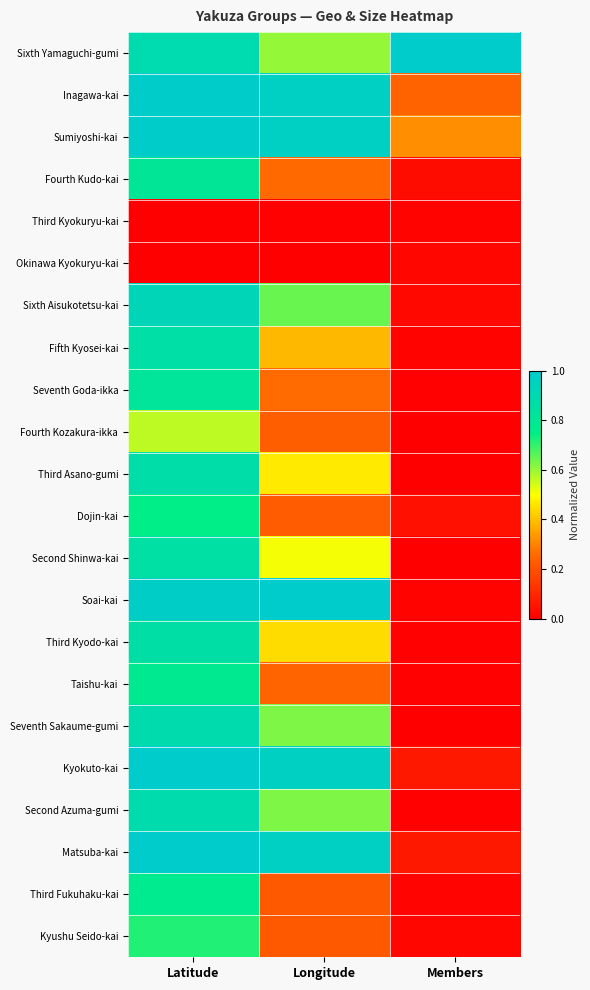

Reading left to right, what are all the values shown in this chart?

Sixth Yamaguchi-gumi: Latitude=0.9	Longitude=0.6	Members=1.0
Inagawa-kai: Latitude=1.0	Longitude=1.0	Members=0.2
Sumiyoshi-kai: Latitude=1.0	Longitude=1.0	Members=0.3
Fourth Kudo-kai: Latitude=0.8	Longitude=0.3	Members=0.0
Third Kyokuryu-kai: Latitude=0.0	Longitude=0.0	Members=0.0
Okinawa Kyokuryu-kai: Latitude=0.0	Longitude=0.0	Members=0.0
Sixth Aisukotetsu-kai: Latitude=0.9	Longitude=0.6	Members=0.0
Fifth Kyosei-kai: Latitude=0.9	Longitude=0.4	Members=0.0
Seventh Goda-ikka: Latitude=0.8	Longitude=0.3	Members=0.0
Fourth Kozakura-ikka: Latitude=0.6	Longitude=0.2	Members=0.0
Third Asano-gumi: Latitude=0.9	Longitude=0.5	Members=0.0
Dojin-kai: Latitude=0.7	Longitude=0.2	Members=0.0
Second Shinwa-kai: Latitude=0.9	Longitude=0.5	Members=0.0
Soai-kai: Latitude=1.0	Longitude=1.0	Members=0.0
Third Kyodo-kai: Latitude=0.9	Longitude=0.4	Members=0.0
Taishu-kai: Latitude=0.8	Longitude=0.2	Members=0.0
Seventh Sakaume-gumi: Latitude=0.9	Longitude=0.6	Members=0.0
Kyokuto-kai: Latitude=1.0	Longitude=1.0	Members=0.1
Second Azuma-gumi: Latitude=0.9	Longitude=0.6	Members=0.0
Matsuba-kai: Latitude=1.0	Longitude=1.0	Members=0.1
Third Fukuhaku-kai: Latitude=0.8	Longitude=0.2	Members=0.0
Kyushu Seido-kai: Latitude=0.7	Longitude=0.2	Members=0.0